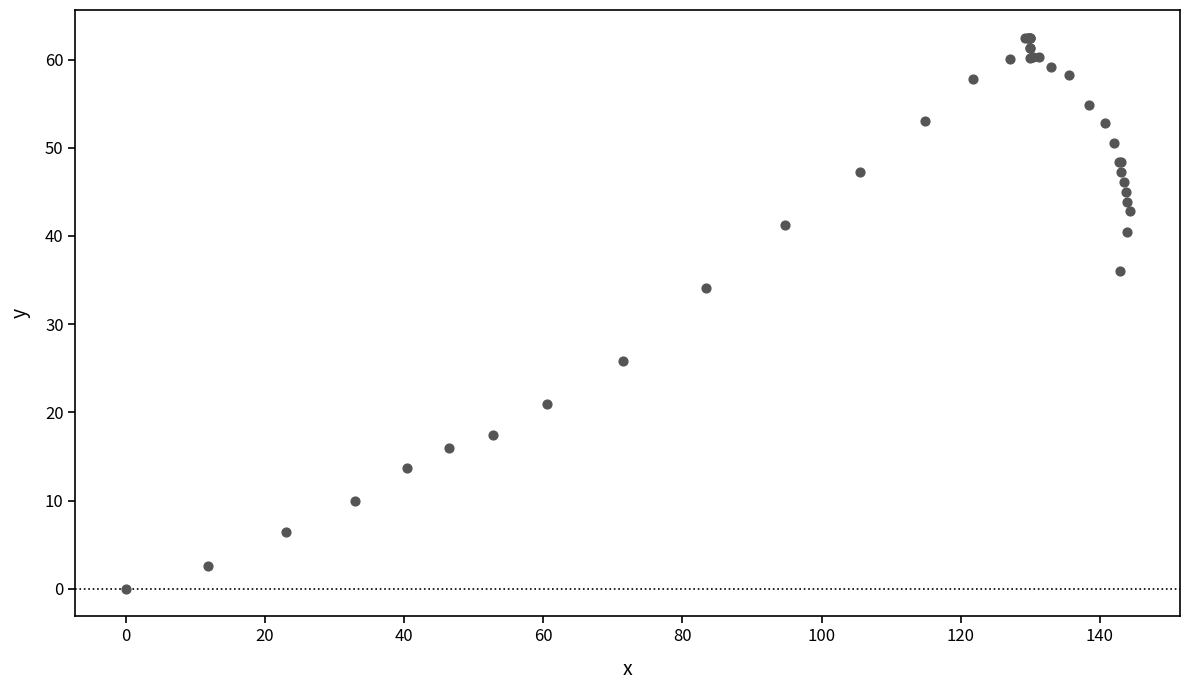

What Y value in the scatter plot is closest to 31?

34.1